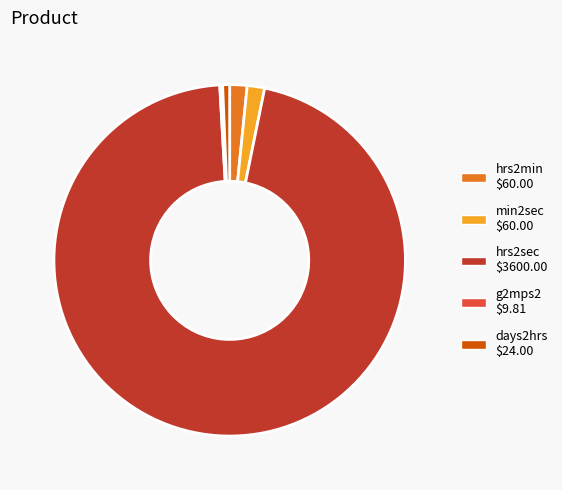

Which has a higher value, min2sec or days2hrs?

min2sec